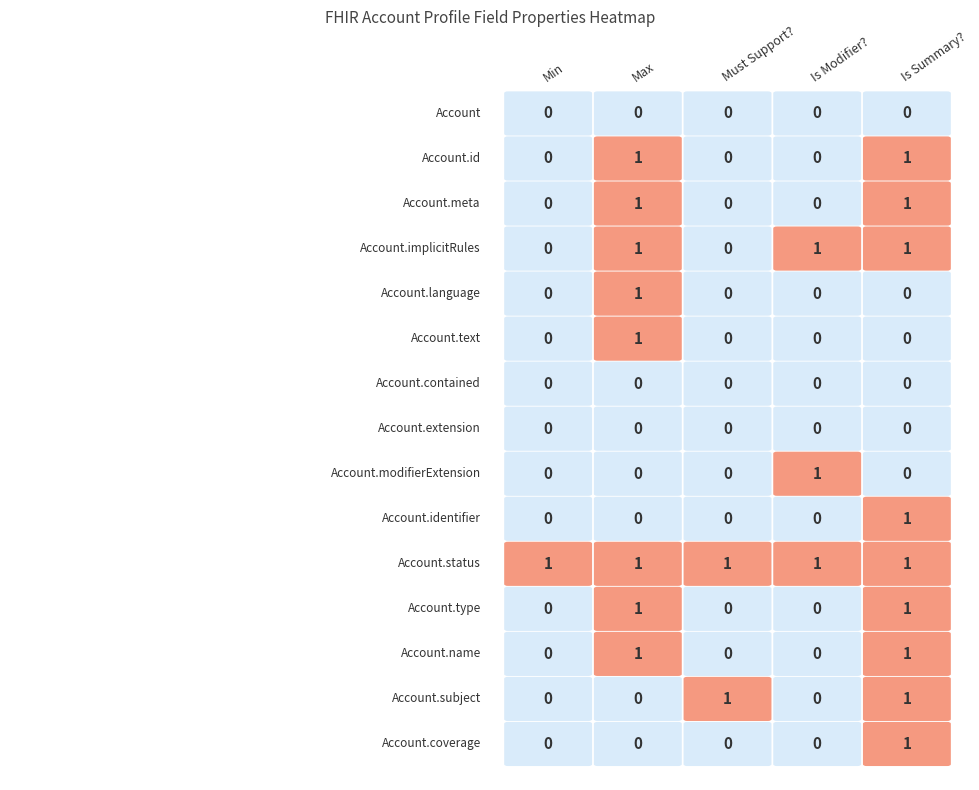

Is the value of Account.extension at Account greater than the value of Account.coverage at Account.meta?

No